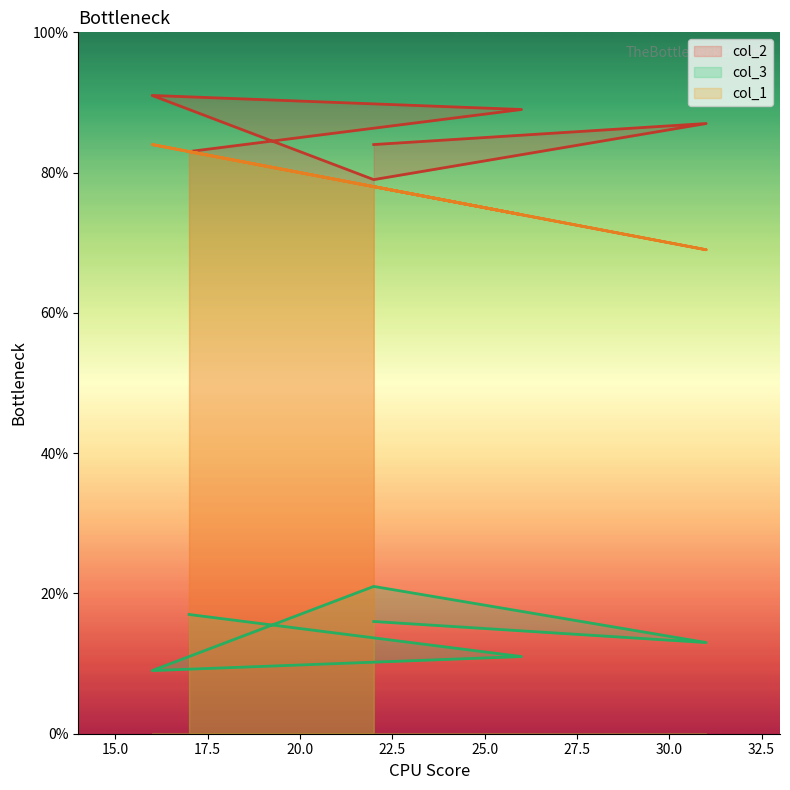

How many values in the col_2 series exceed 87?

2